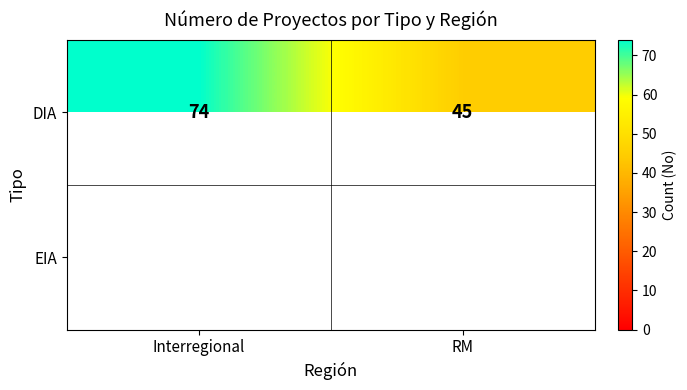

At which category is the sum across all series the highest?

Interregional